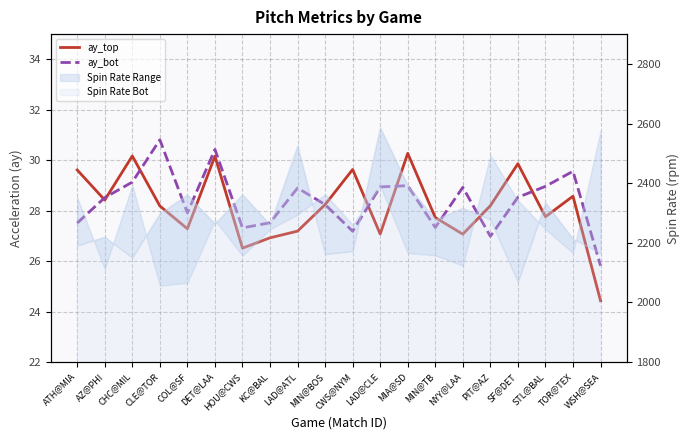

Where is the first local maximum for ay_bot?

CLE@TOR